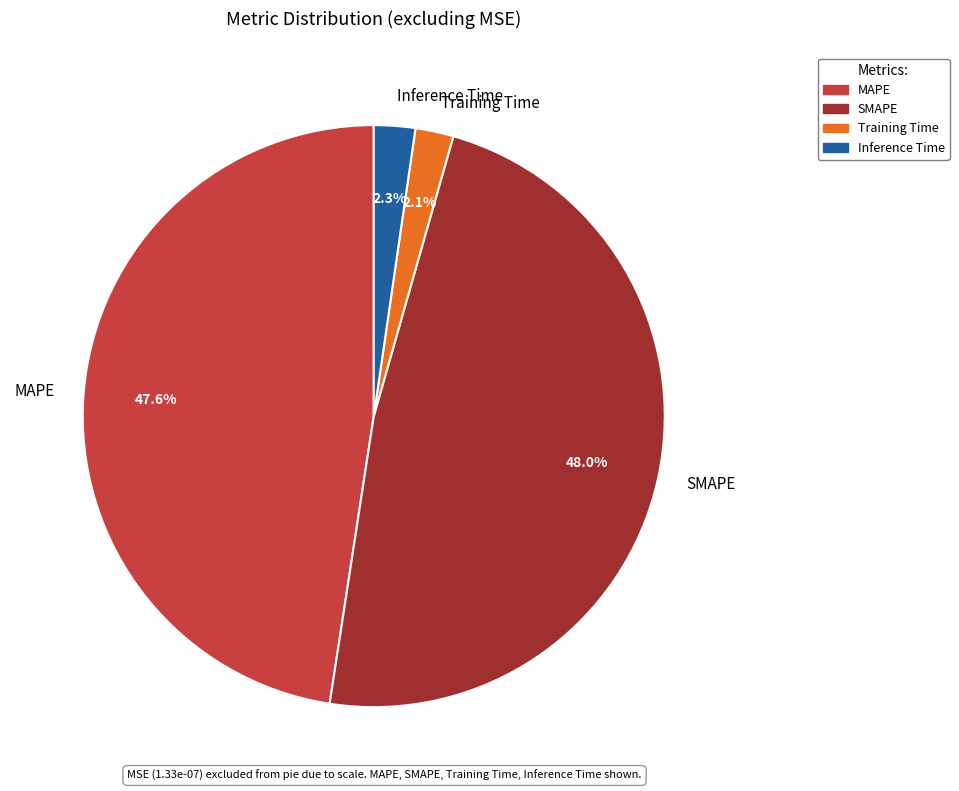

What percentage do MAPE and Inference Time together represent?

49.9%